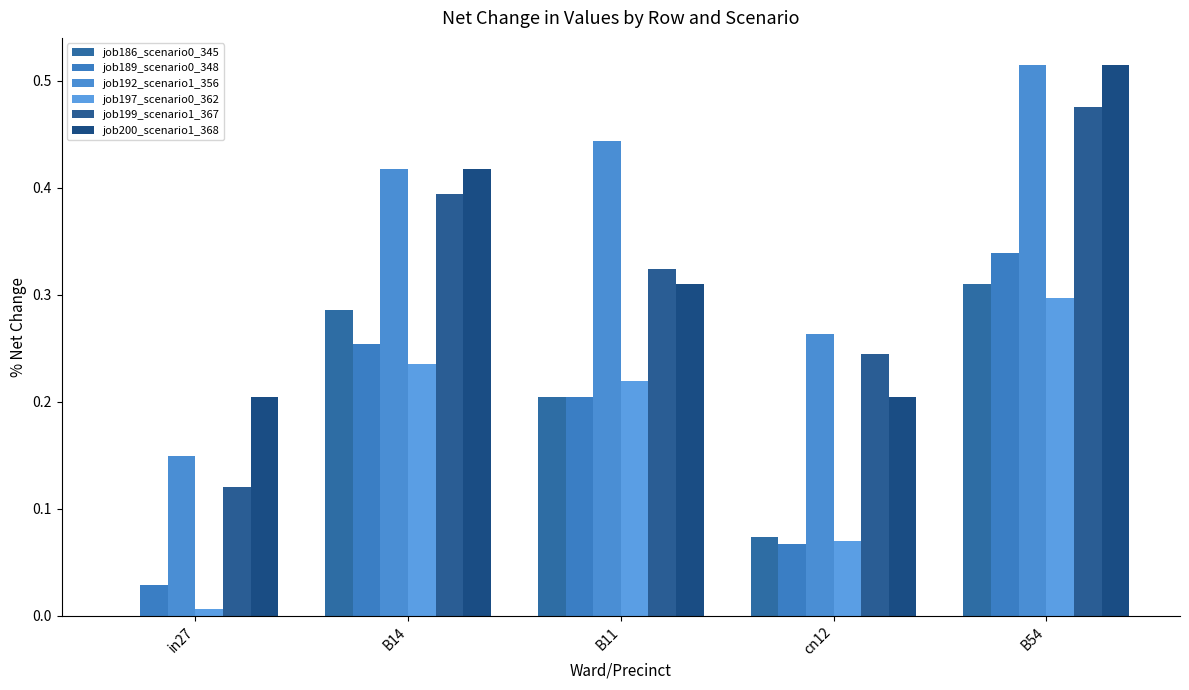

Is the value of job192_scenario1_356 at cn12 greater than the value of job189_scenario0_348 at B54?

No